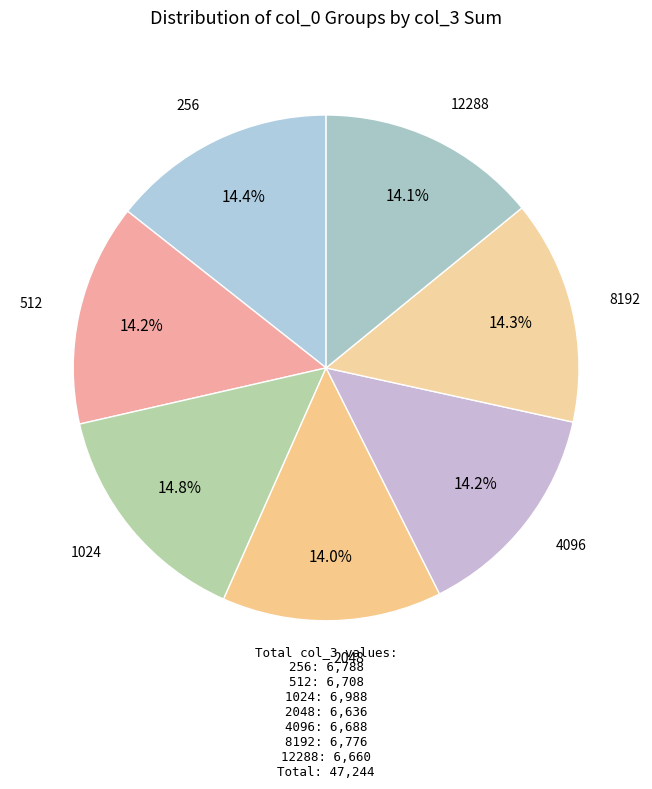

How many slices are in this pie chart?

7